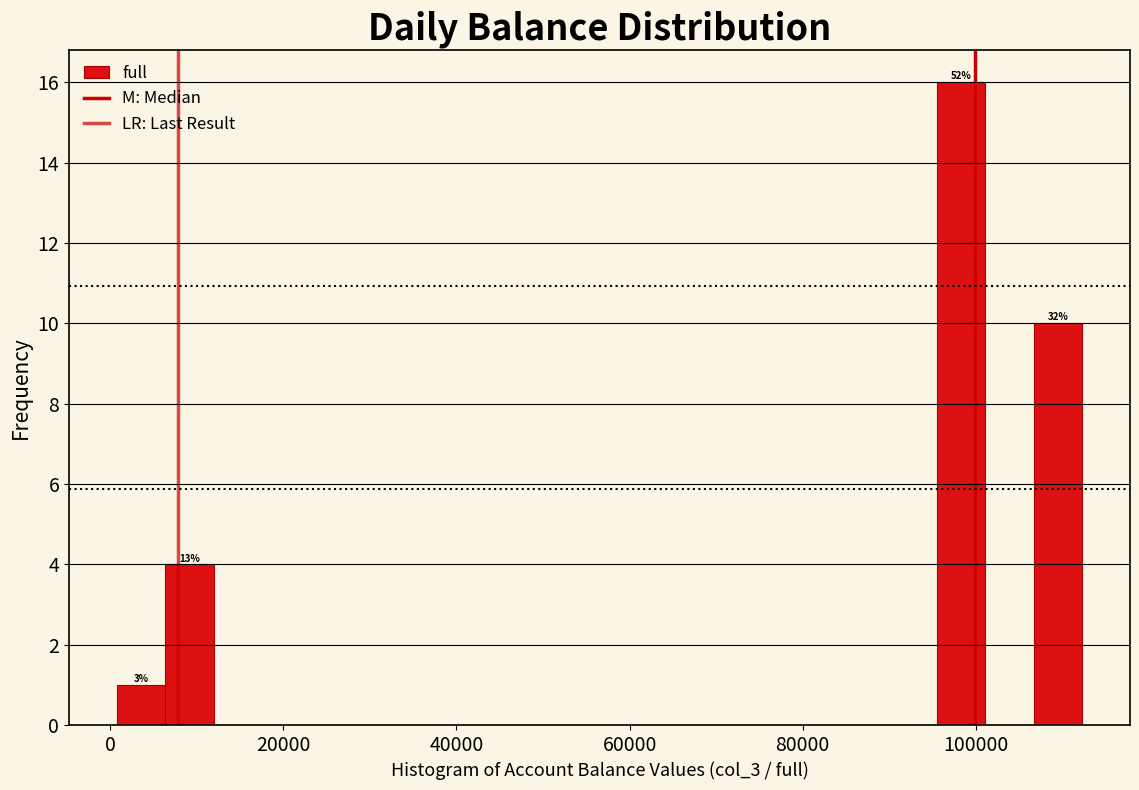

Around what value on the x-axis is the tallest bar? Give the approximate position of its centre, as read against the axis.

98000